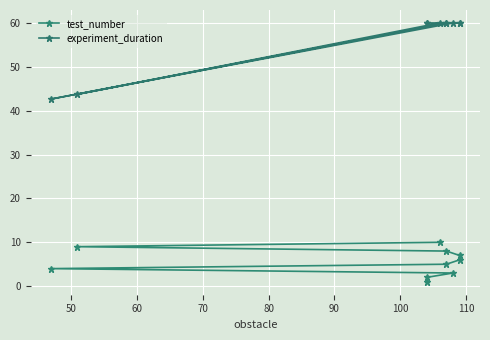

Reading left to right, list all the values displayed in this chart.

test_number: 1.0	2.0	3.0	4.0	5.0	6.0	7.0	8.0	9.0	10.0
experiment_duration: 60.0	60.0	60.0	42.7	60.0	60.0	60.0	60.0	43.7	60.0